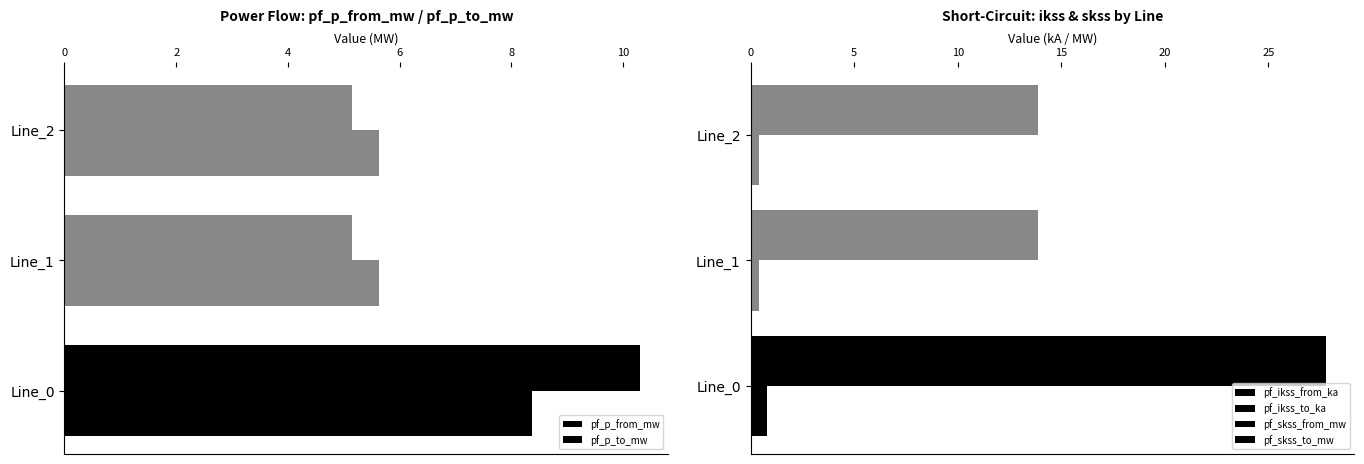

What is the sum of all pf_ikss_from_ka values?

1.6